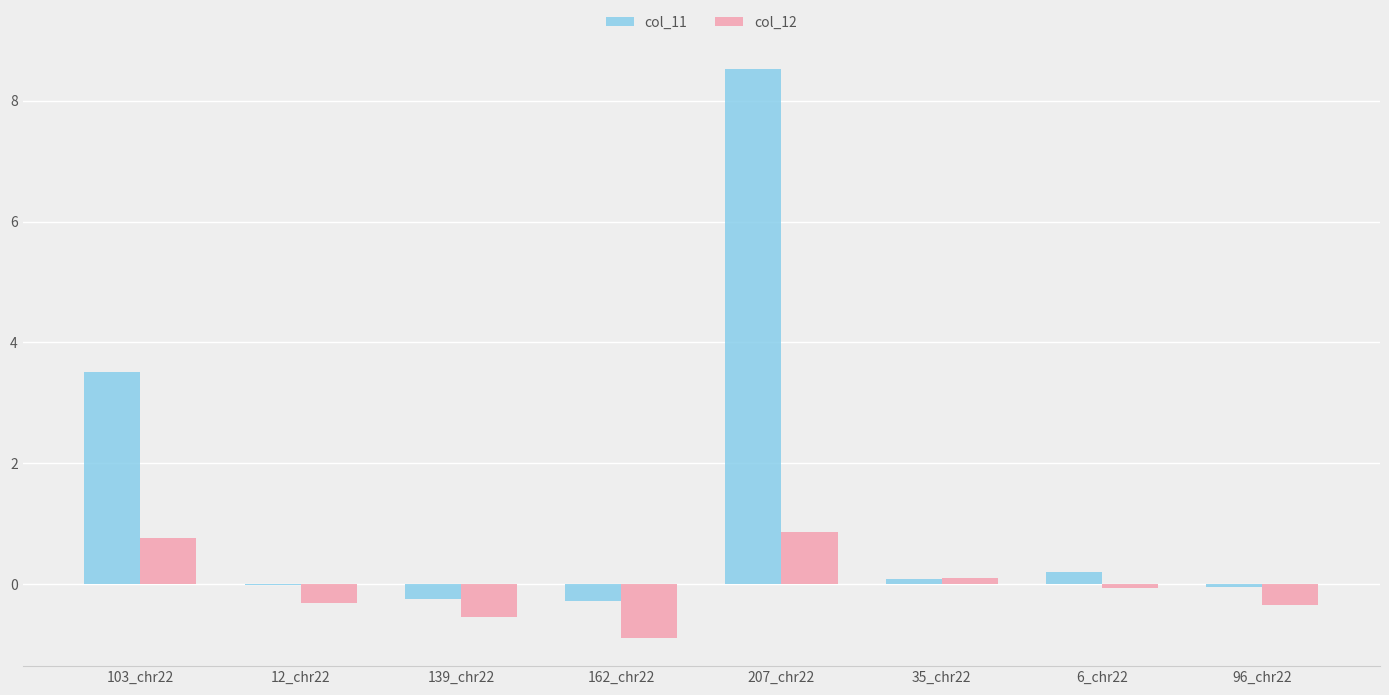

True or false: col_11 has a value of 3.7 at 207_chr22.

False